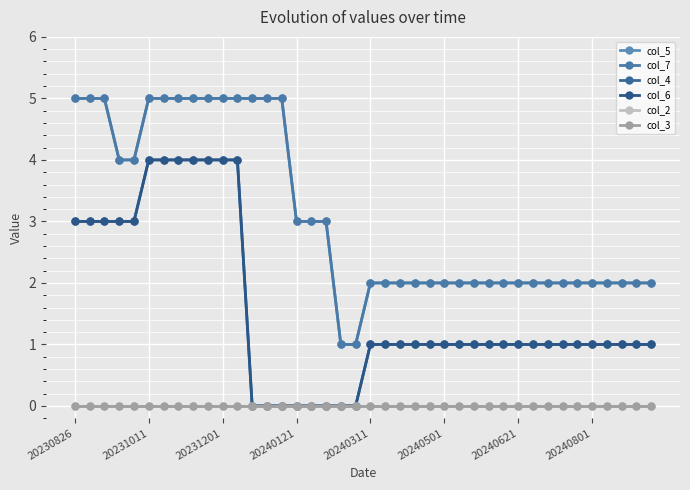

Does the chart have visible grid lines?

Yes